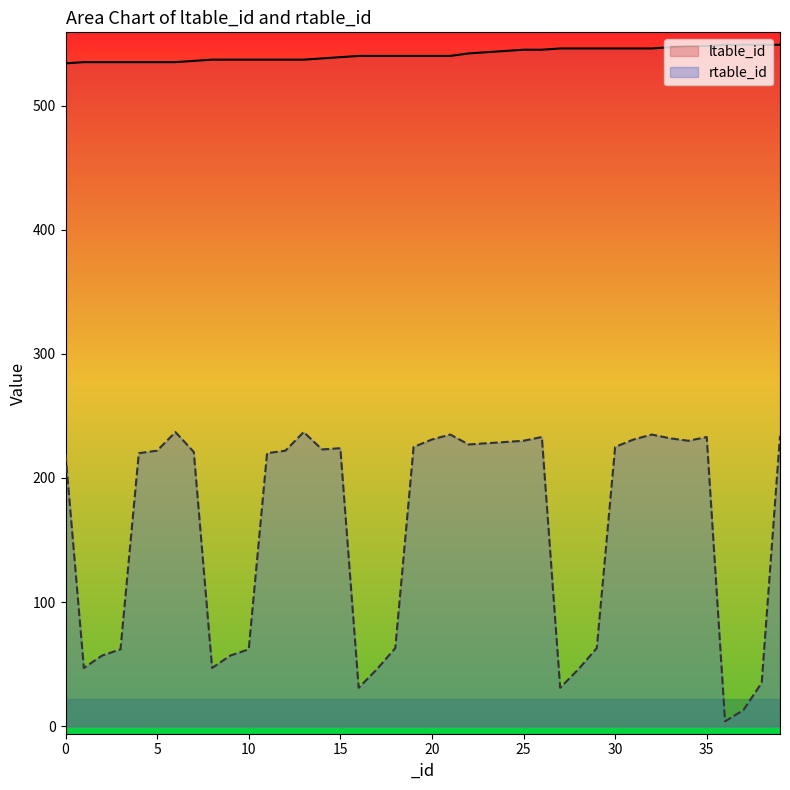

How many data points in ltable_id are above 540?

18